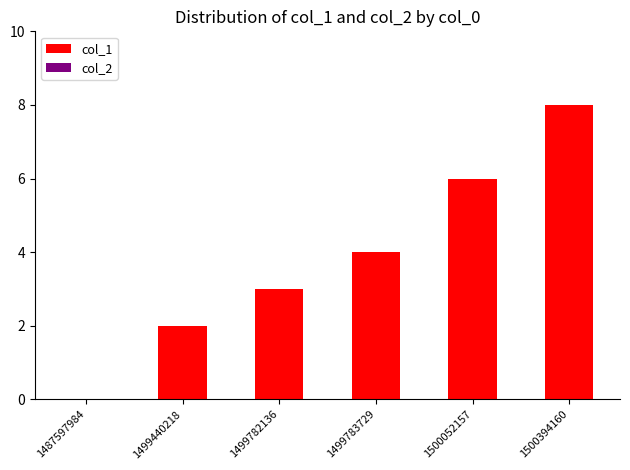

What is the approximate value at 1499782136?

3